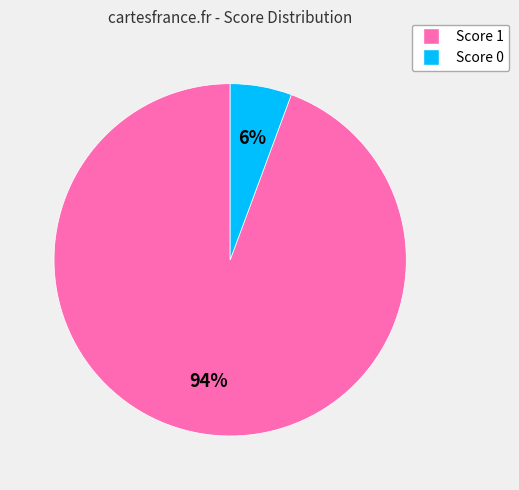

To the nearest percent, what is the average slice percentage?

50%